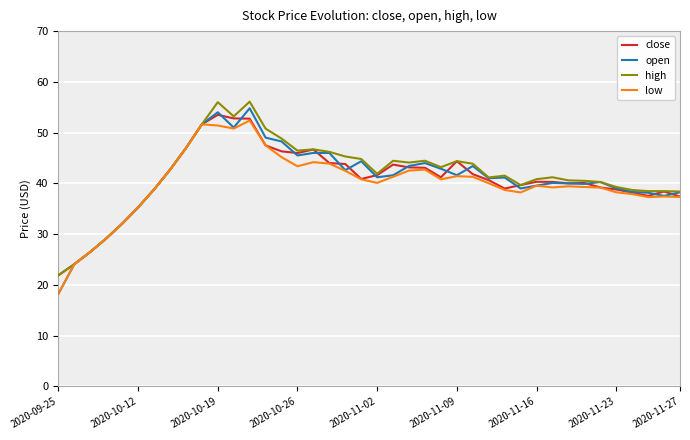

What is the greatest value displayed?

56.1